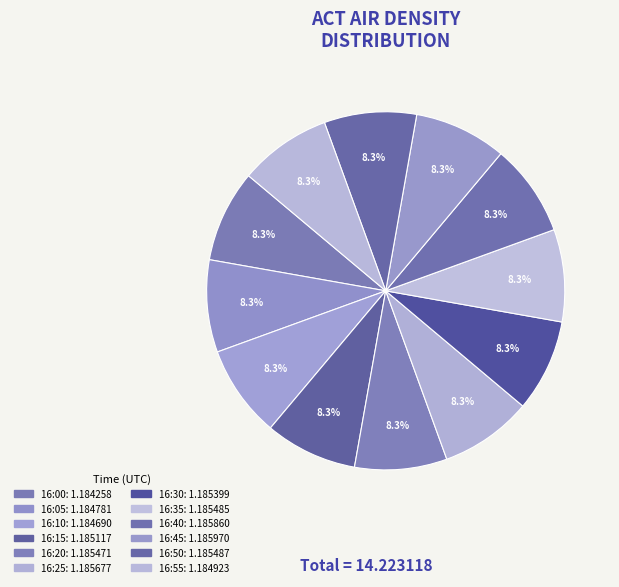

What is the total percentage of 16:55 and 16:20?

16.7%